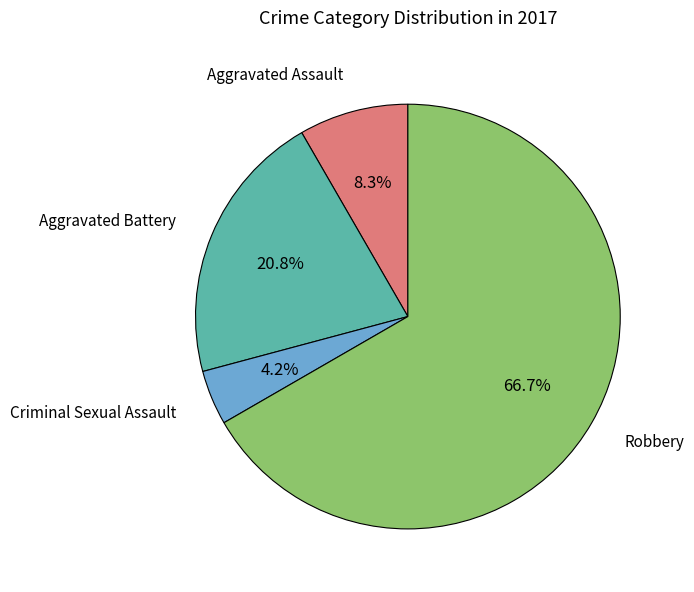

Is there a majority slice in this chart?

Yes